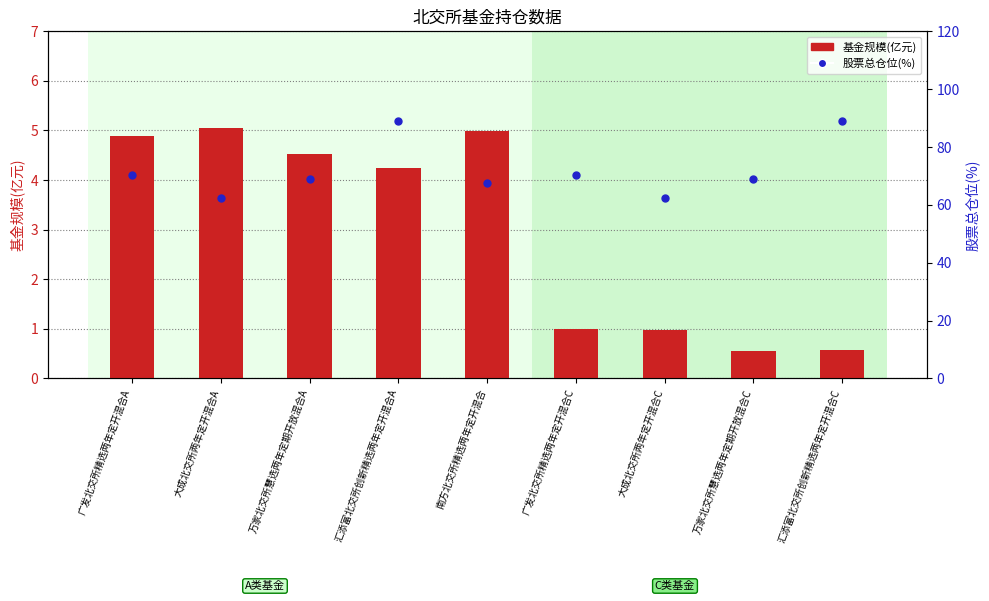

Which series contains the highest Y value?

股票总仓位(%)